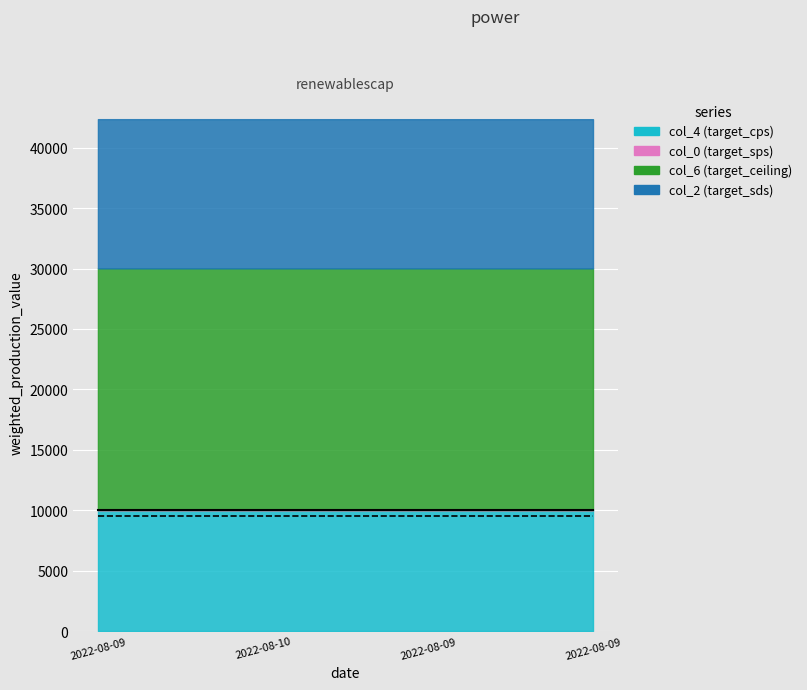

Is it true that col_4_line equals 13930 at 2022-08-09?

False